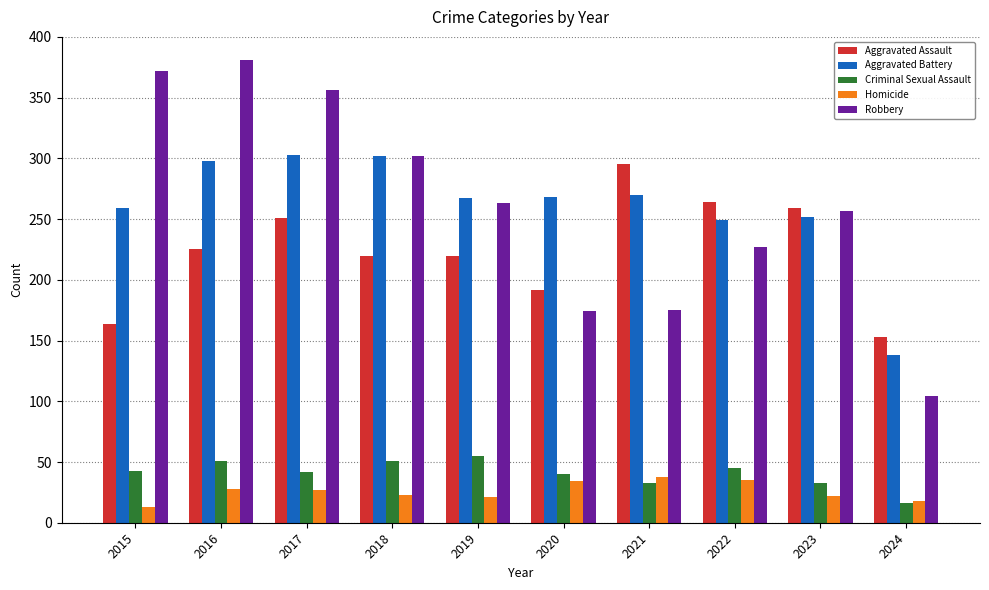

What is the spread (max minus min) of values at 2023?

237